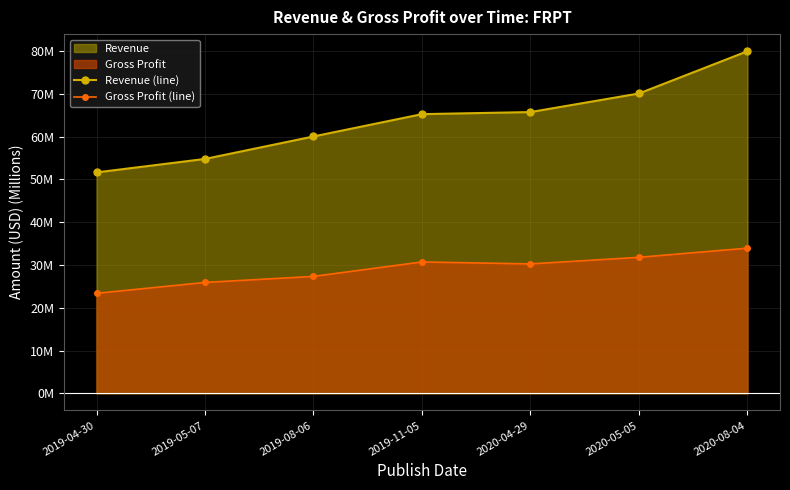

What is the difference between the highest and lowest values at 2019-05-07?

28.9